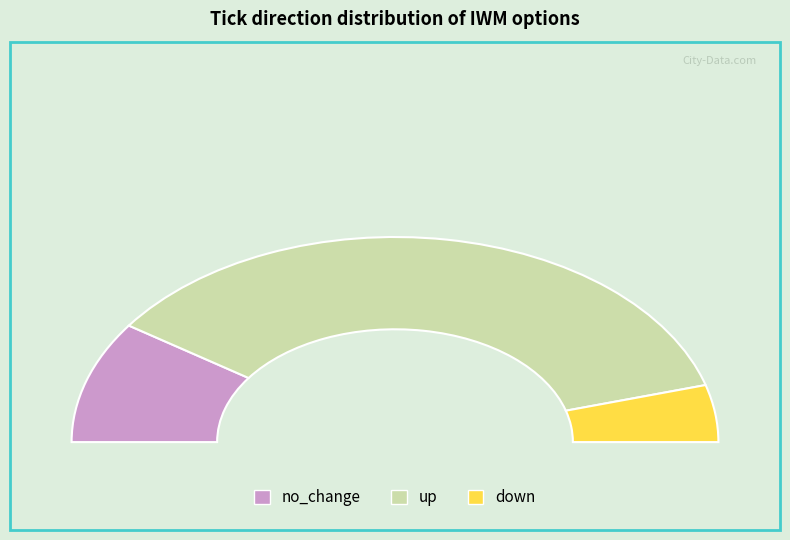

Which slice represents more than half of the pie?

up